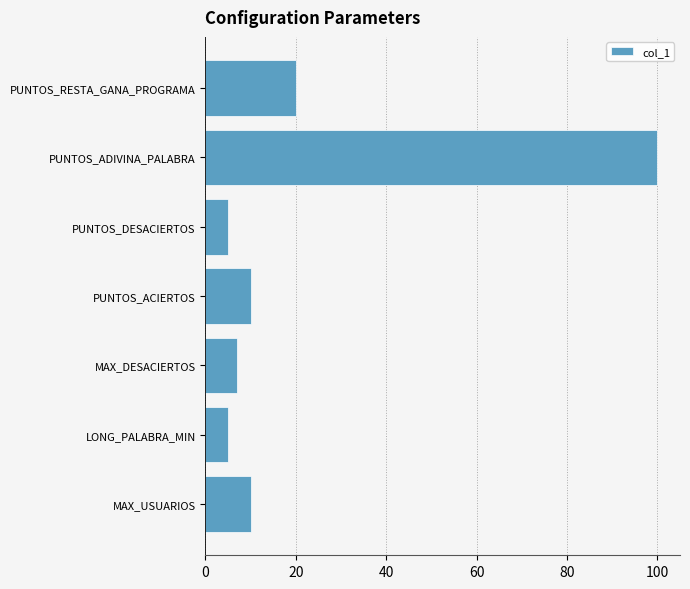

Is it true that the value at PUNTOS_ACIERTOS is 10?

True